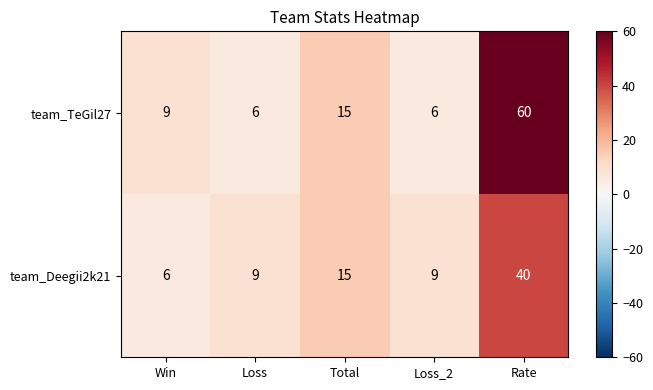

Where is team_TeGil27 nearest to the value 33?

Total